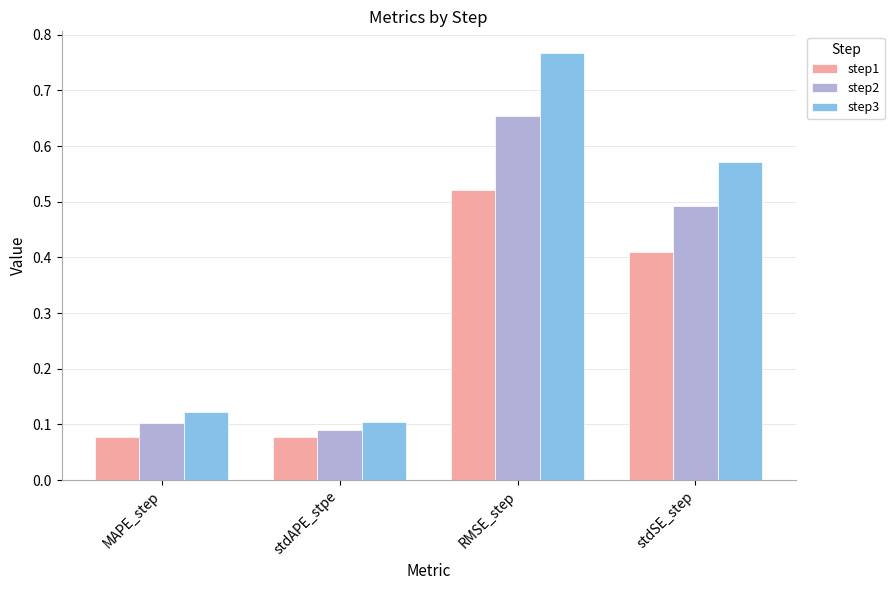

At which label does step2 reach its peak?

RMSE_step